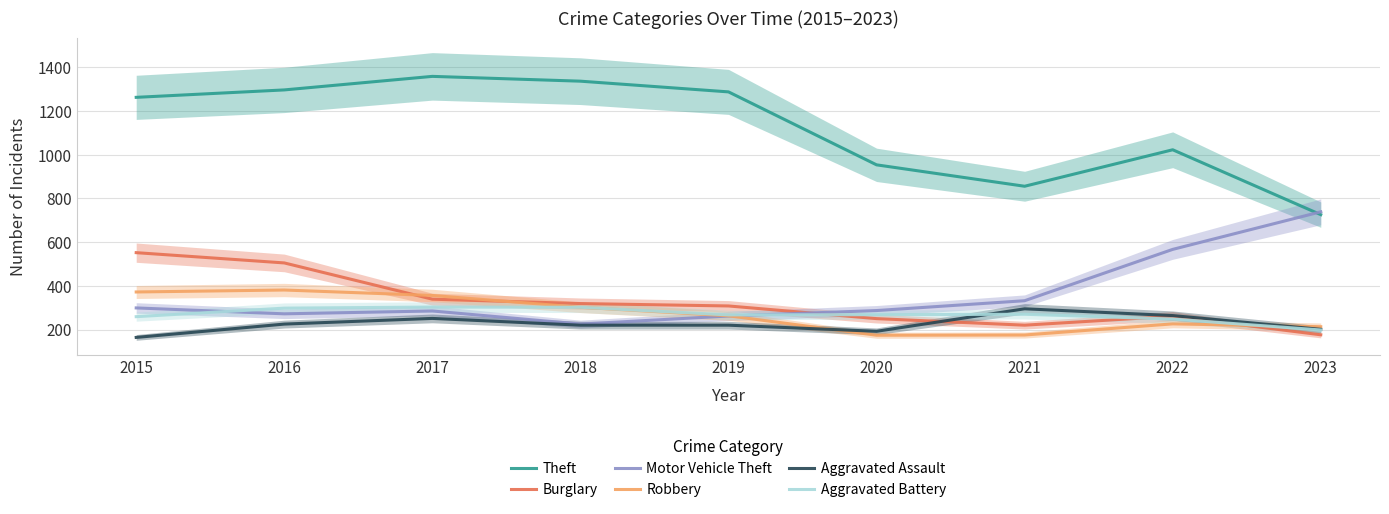

What is the total value across all series at 2023?

2253